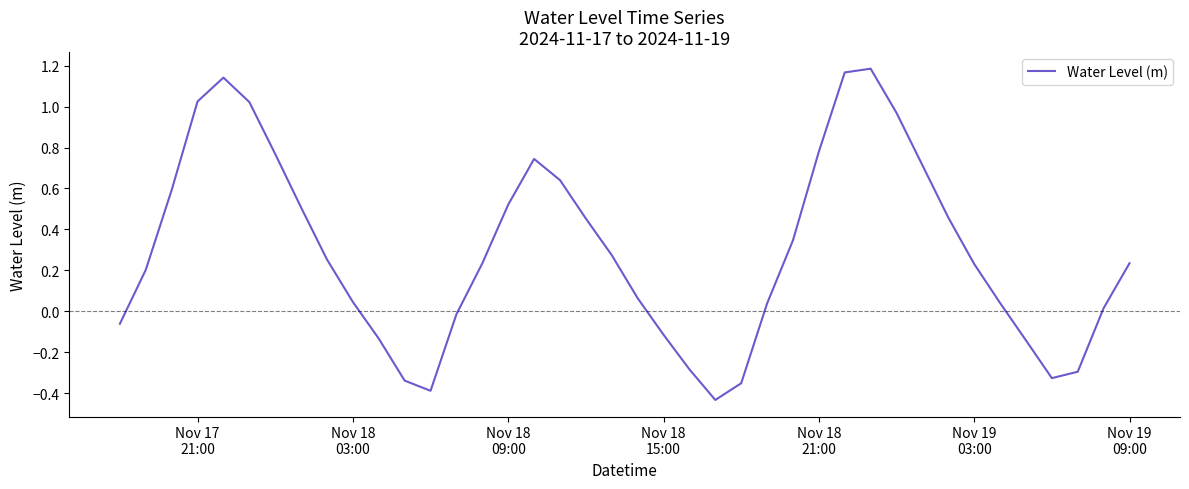

What is the difference between the maximum and minimum values?

1.6